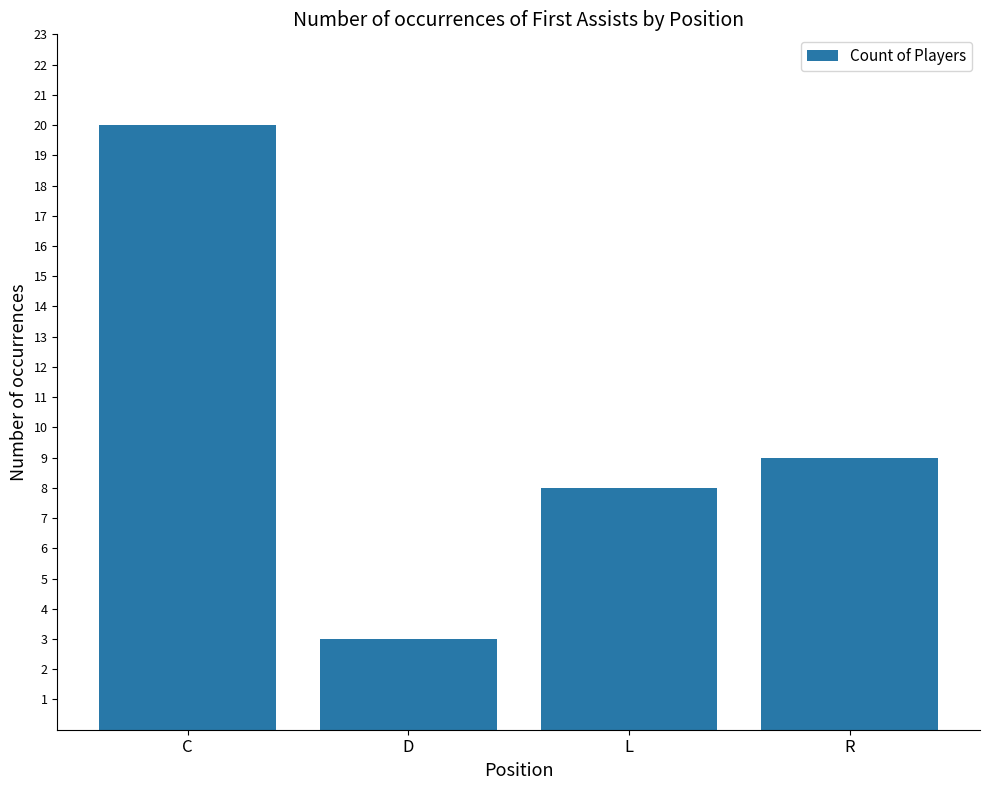

Reading left to right, extract all data points from this chart.

20	3	8	9